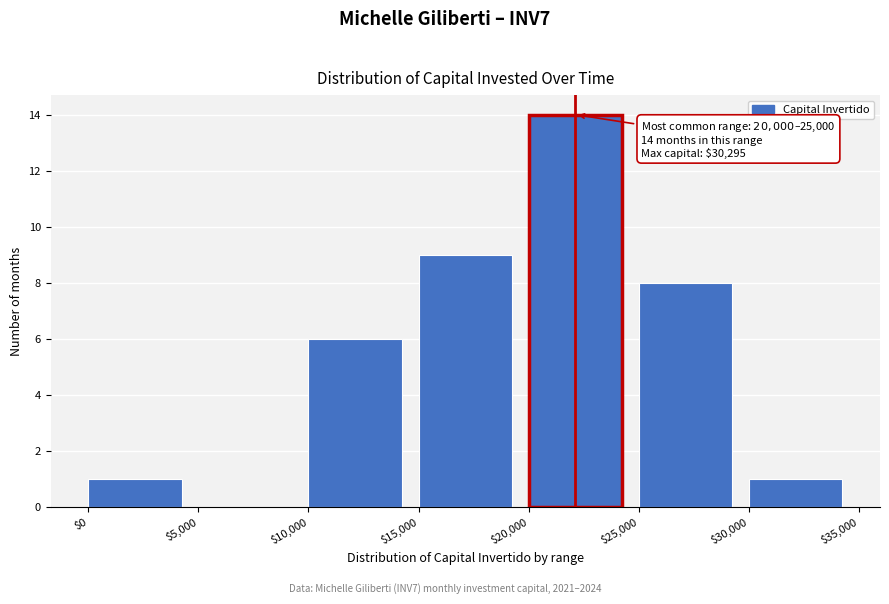

Over which range of the x-axis is the bar tallest?

$20,000 to $25,000